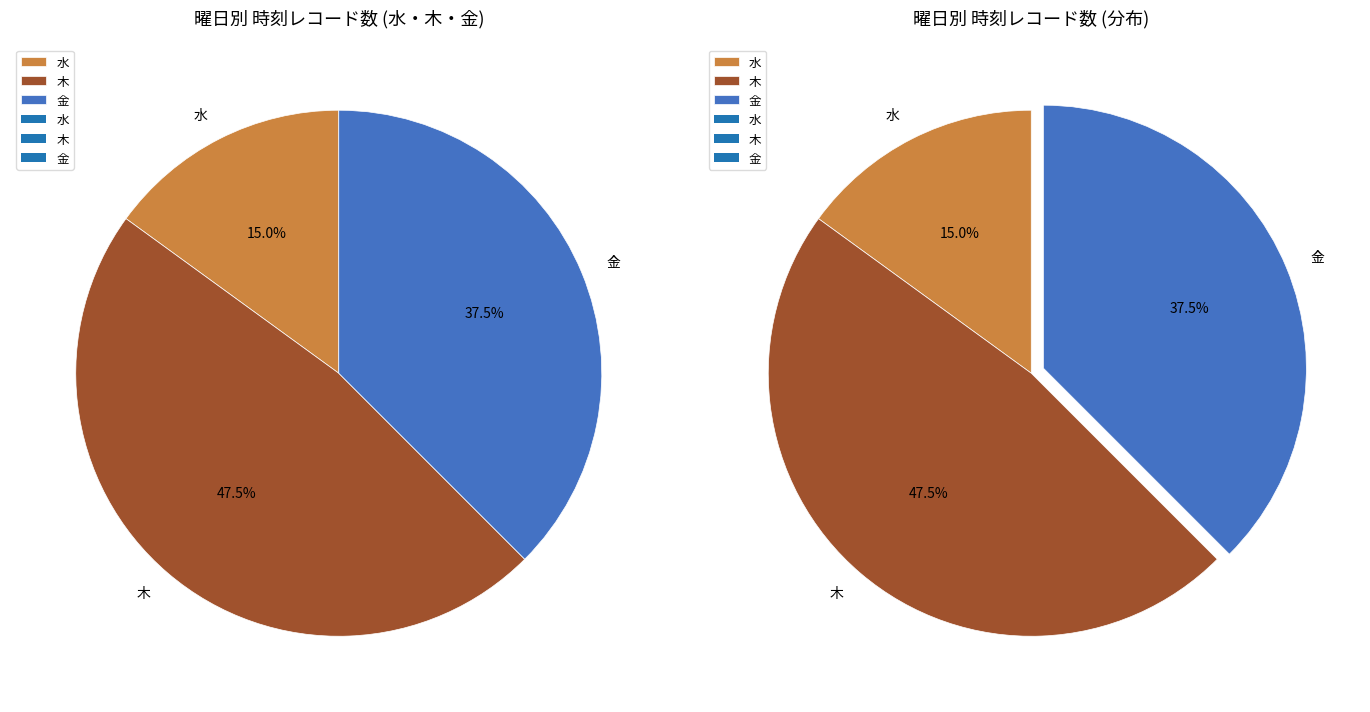

How much of the chart is everything except 火?

100.0%